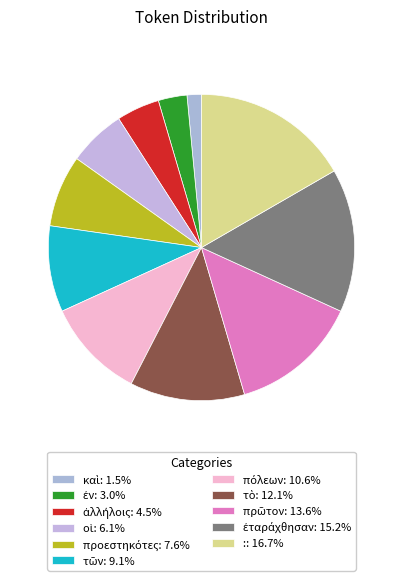

Which has a higher value, τῶν or καὶ?

τῶν